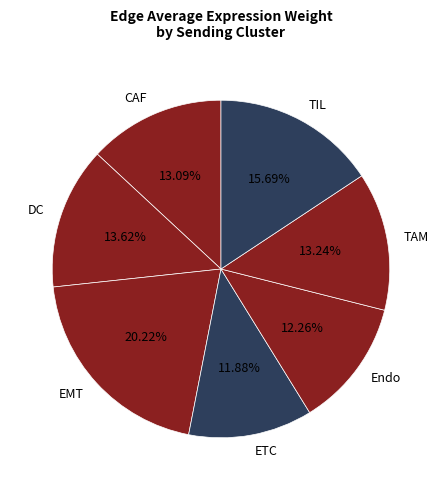

To the nearest percent, what is the average slice percentage?

14%